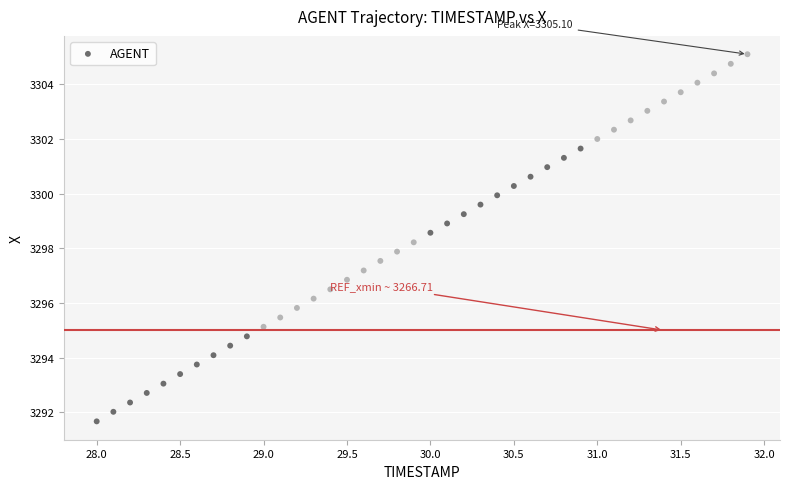

What is the range of Y values (max minus min)?

13.4